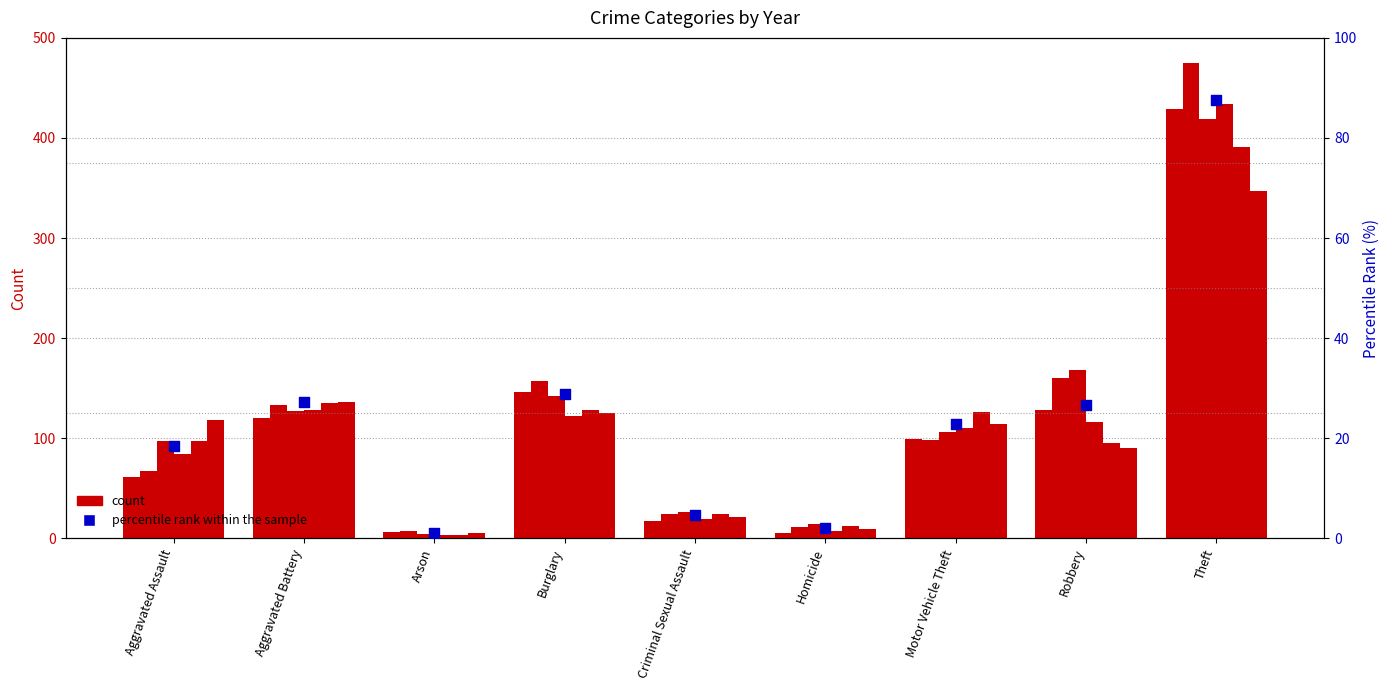

What is the change in value from Criminal Sexual Assault to Homicide?

-2.6